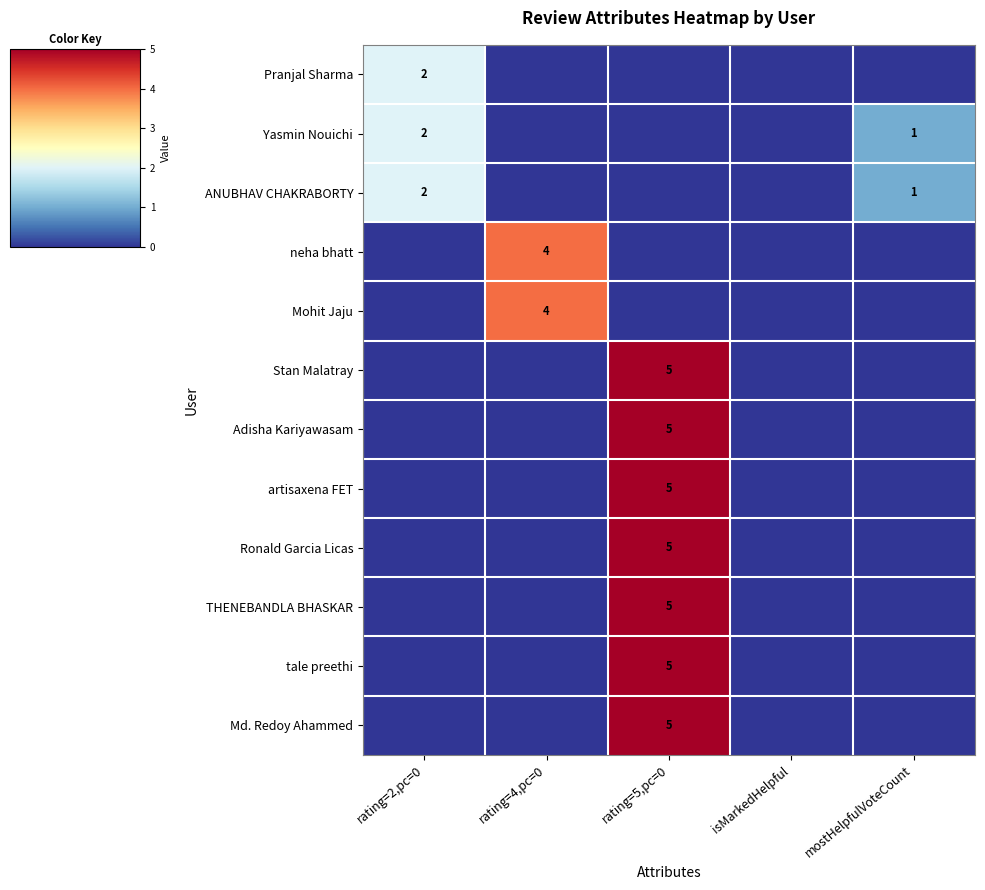

The Yasmin Nouichi series shows 1 at mostHelpfulVoteCount. True or false?

True